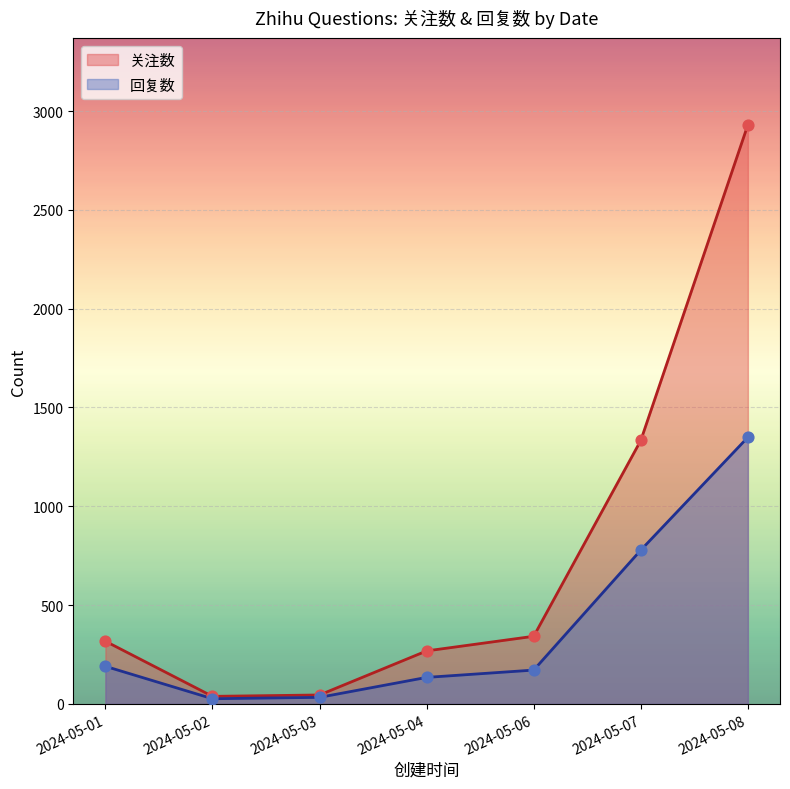

At which category is the sum across all series the highest?

2024-05-08